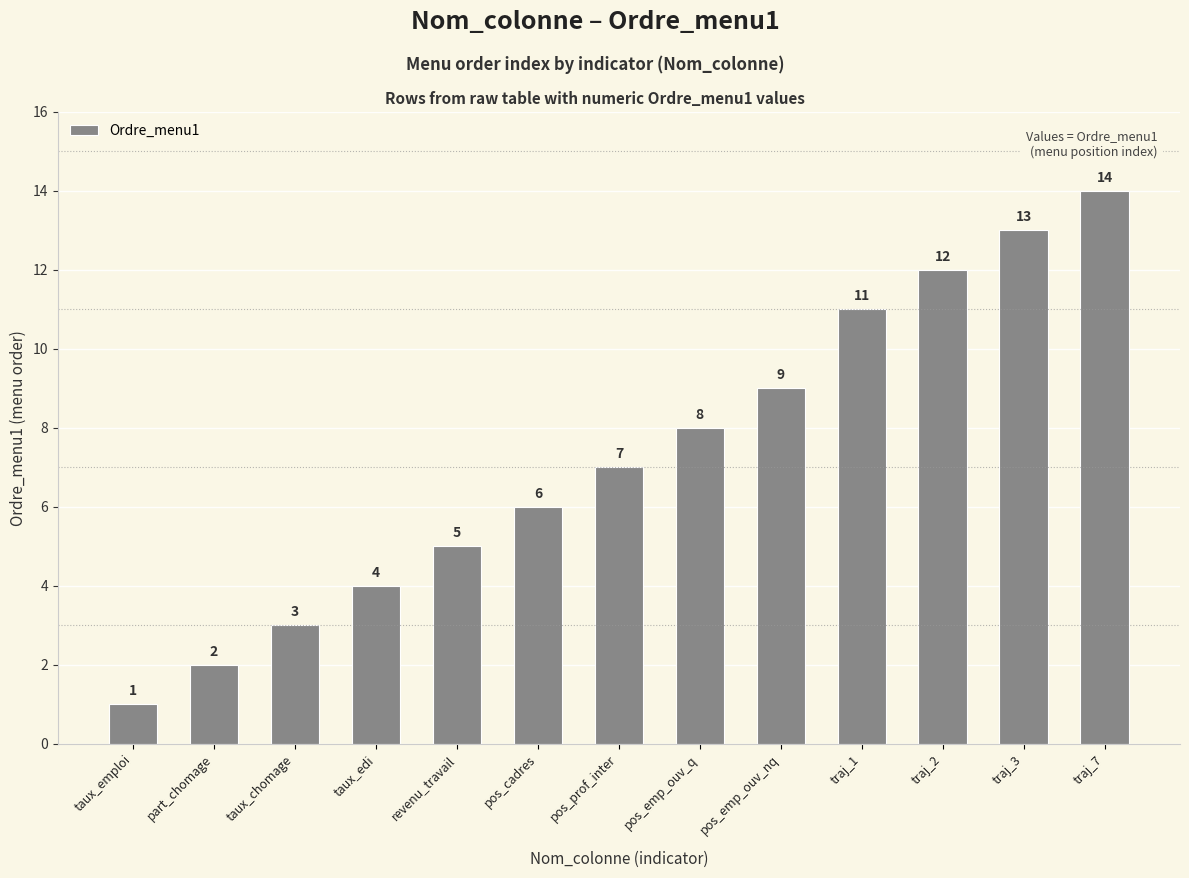

What is the value of the 10th bar from the left?

11